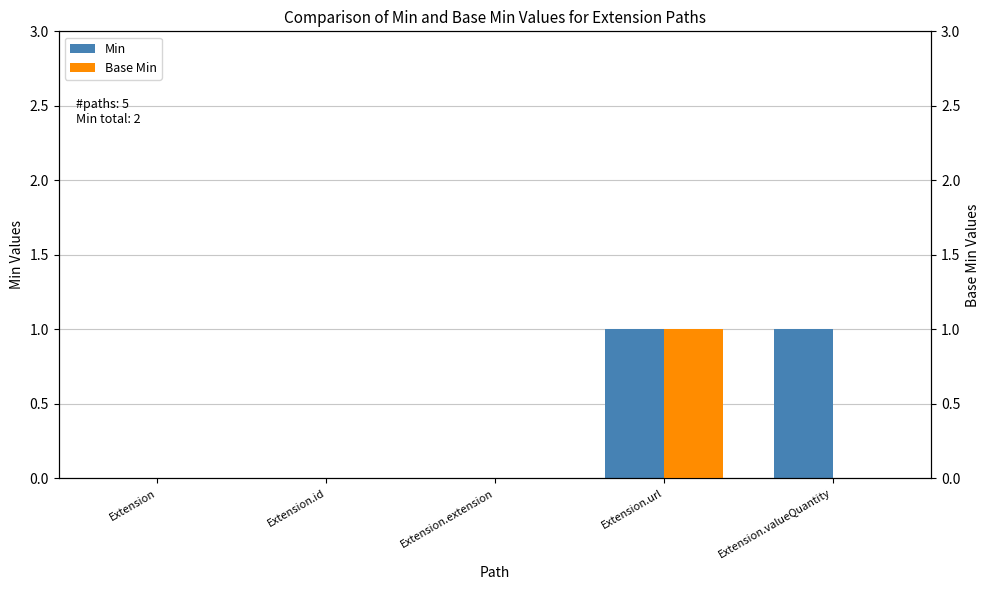

What are all the series names shown in the legend?

Min, Base Min